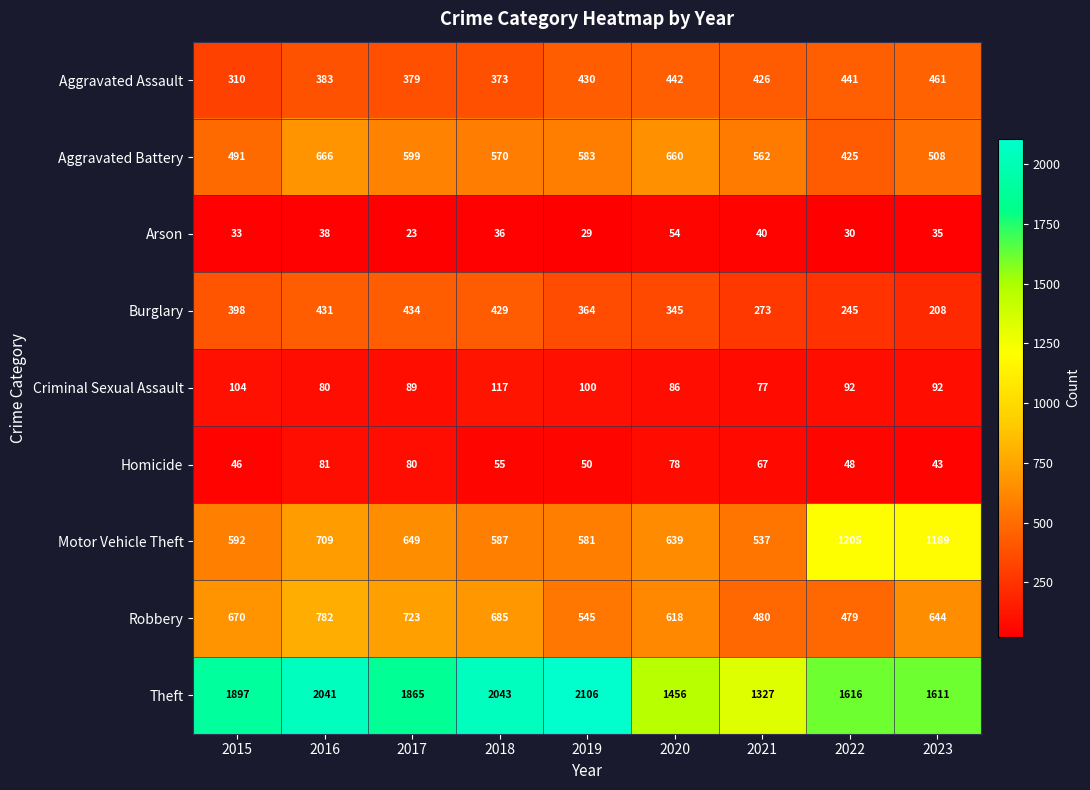

Between 2020 and 2021, which series saw the biggest shift?

Robbery